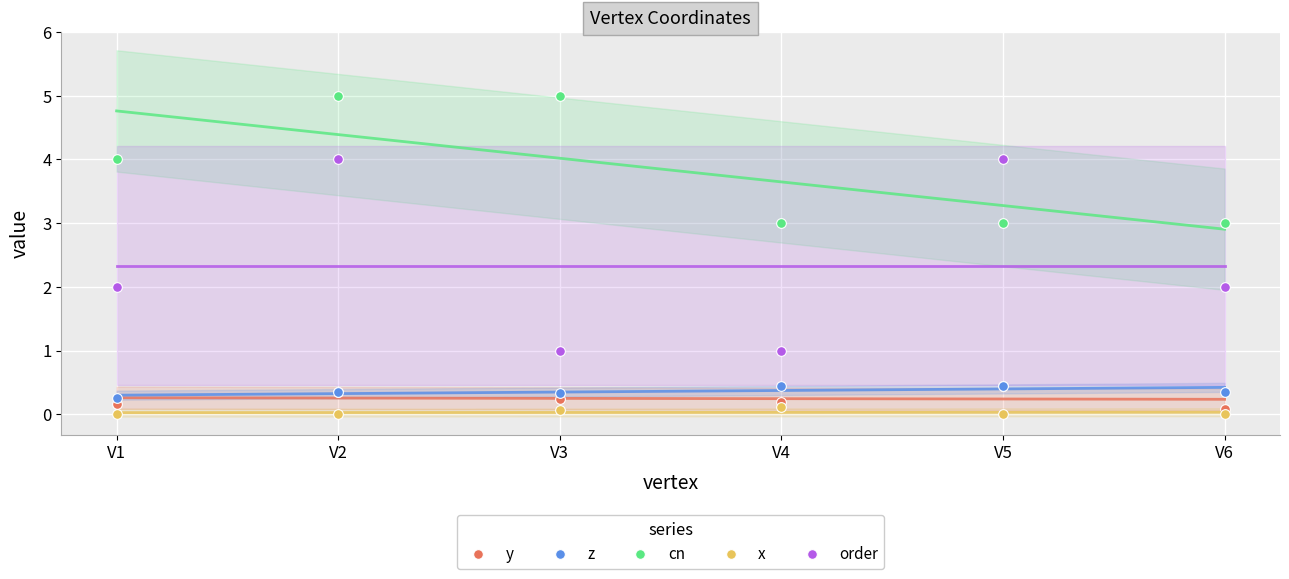

Rank the series at V5 from lowest to highest value.

x, y, z, cn, order